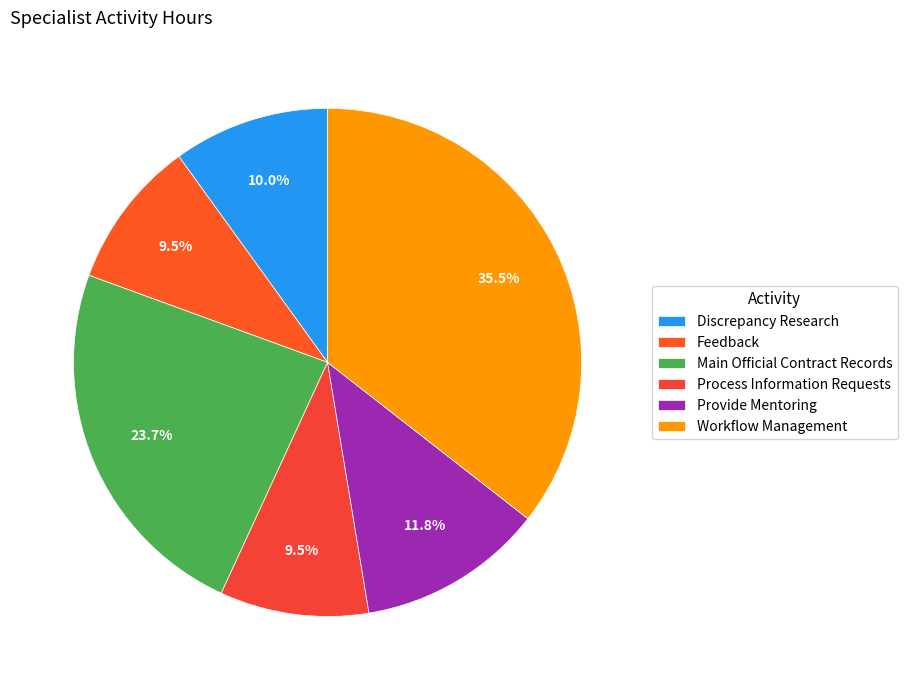

Combined, do Discrepancy Research and Workflow Management account for over 50%?

No